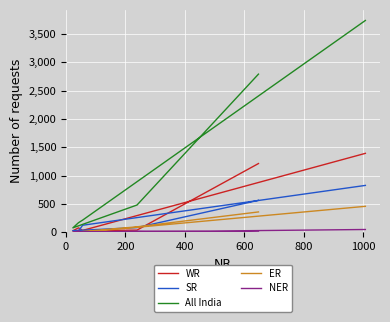

Count the number of categories in the chart.

6